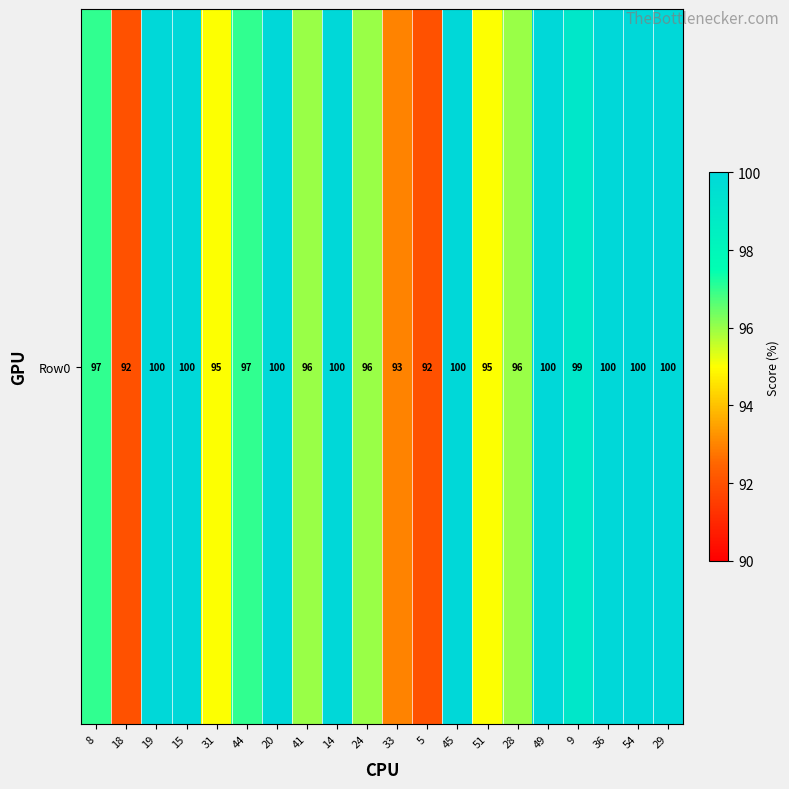

How many values are below 99?

10